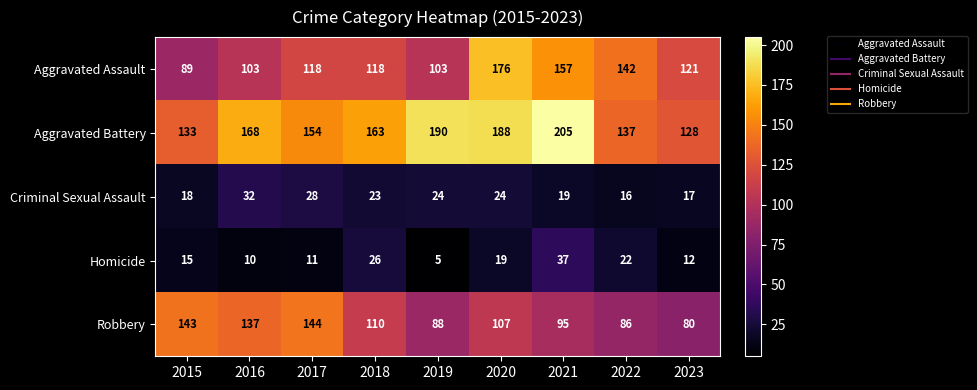

What is the difference between the second highest and second lowest values in the Homicide series?

16